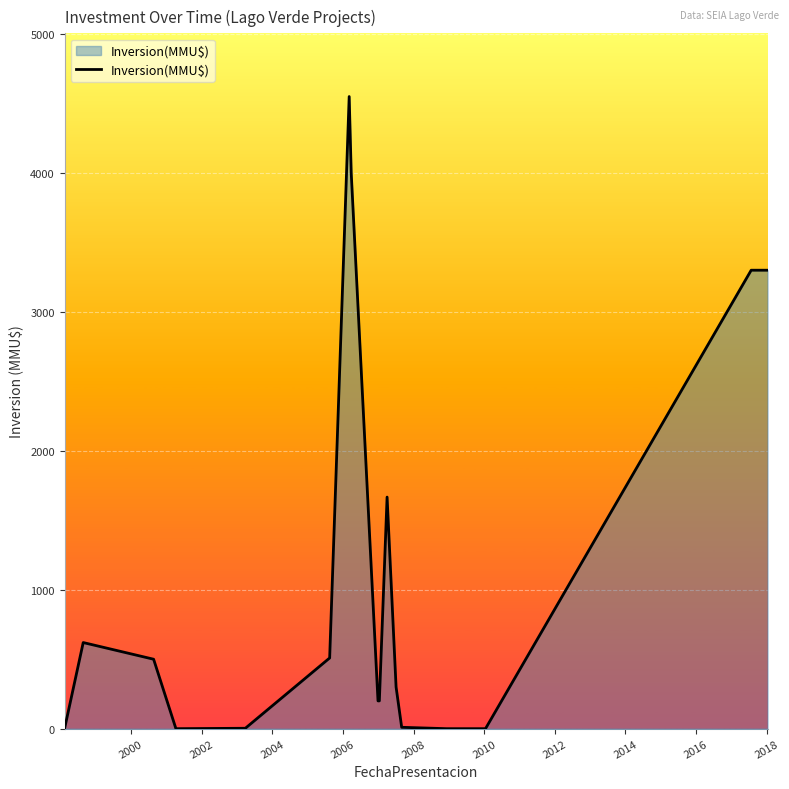

What is the maximum value shown in the chart?

4550